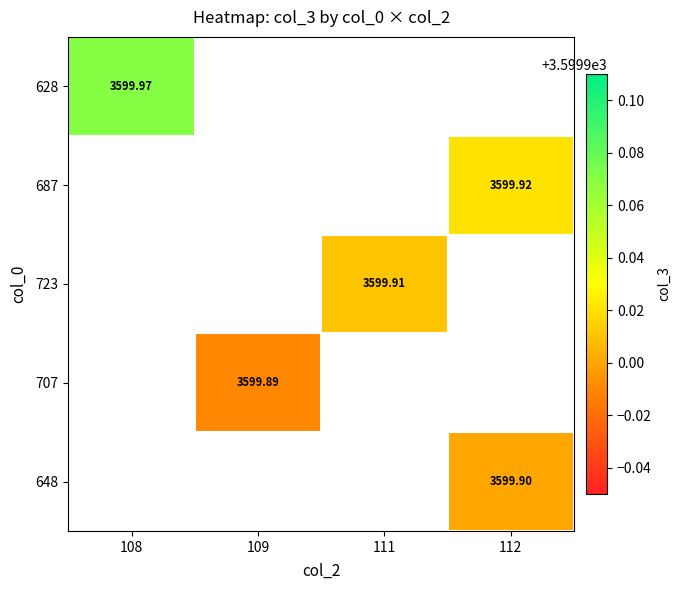

What is the greatest value displayed?

3600.0